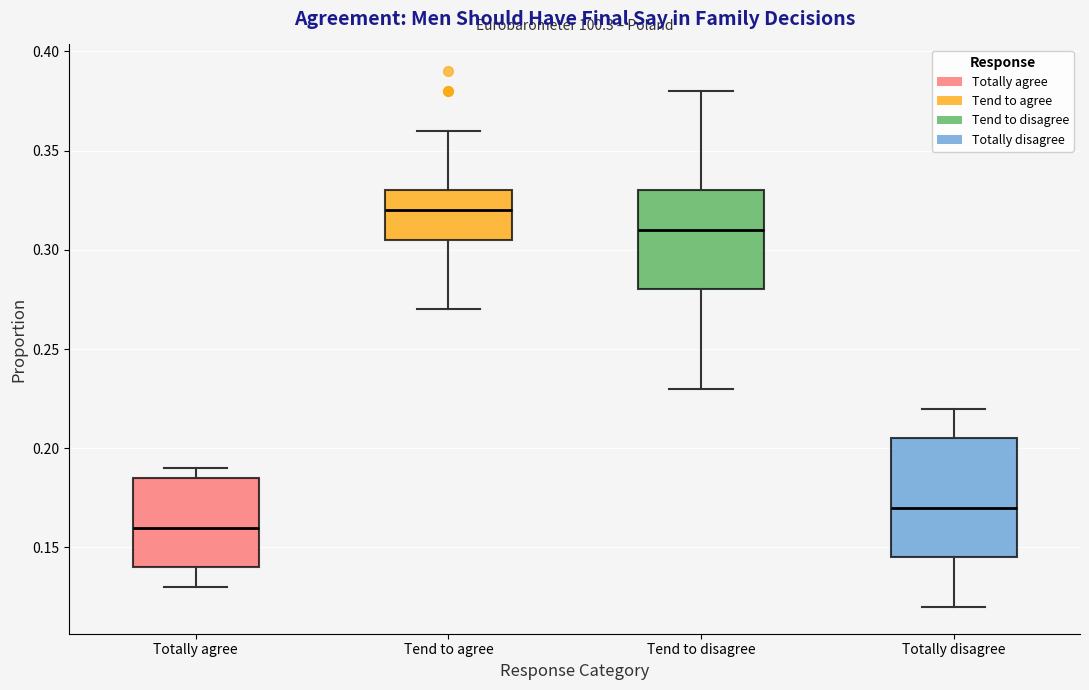

Where is the lower edge of the box for Totally agree on the y-axis? The values are not printed on the chart, so give them approximately, as read against the axis.

0.140